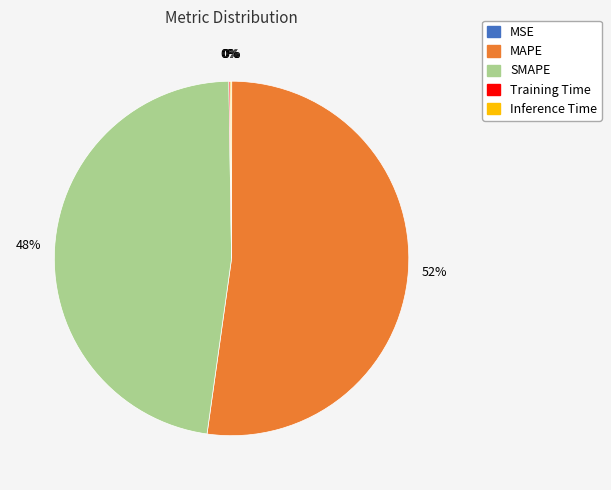

What is the largest slice in the pie chart?

MAPE